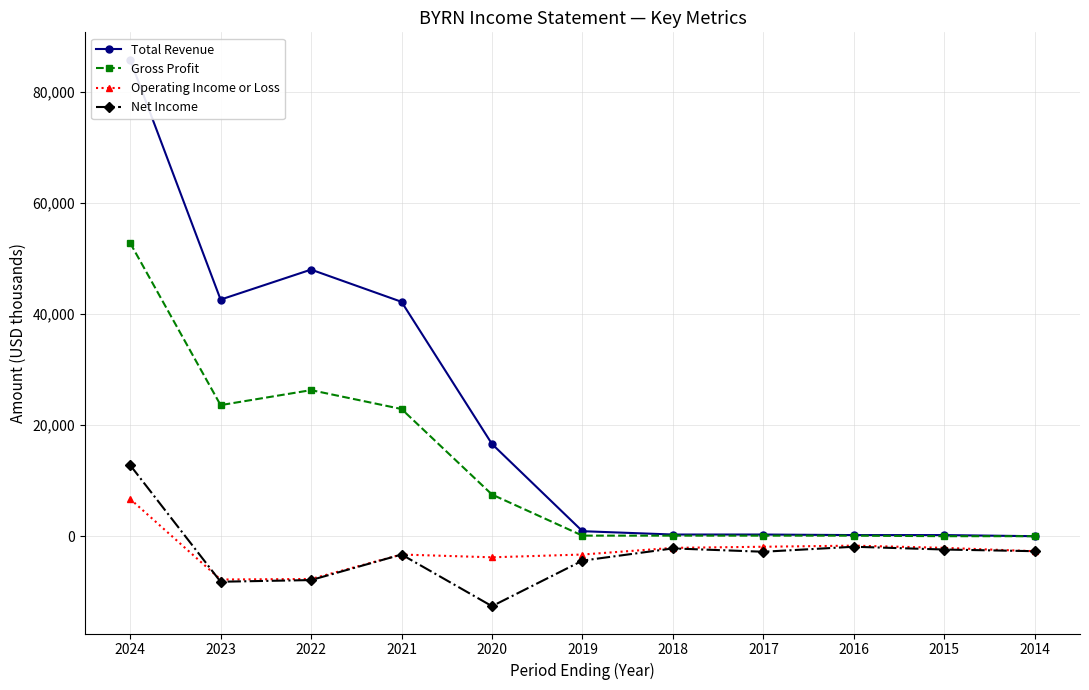

True or false: Operating Income or Loss and Total Revenue cross at least once.

False